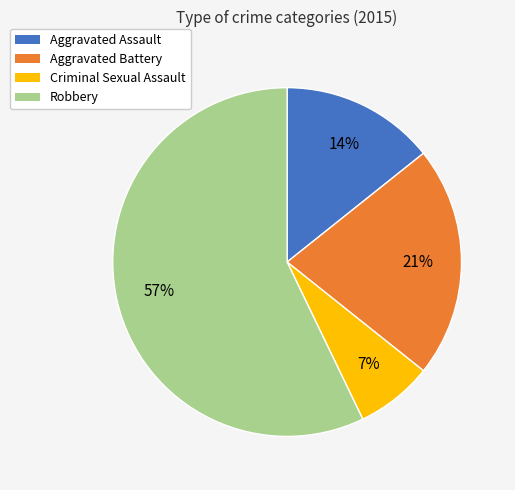

Which has a higher value, Aggravated Assault or Robbery?

Robbery